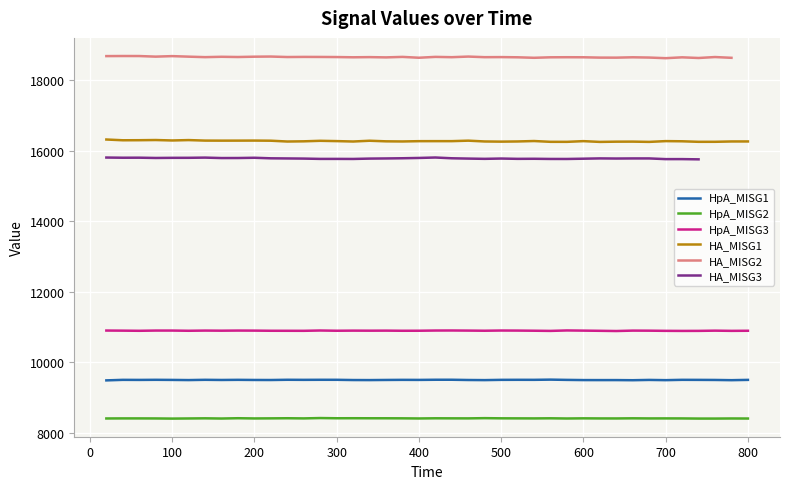

True or false: HpA_MISG1 and HpA_MISG3 intersect in this chart.

False